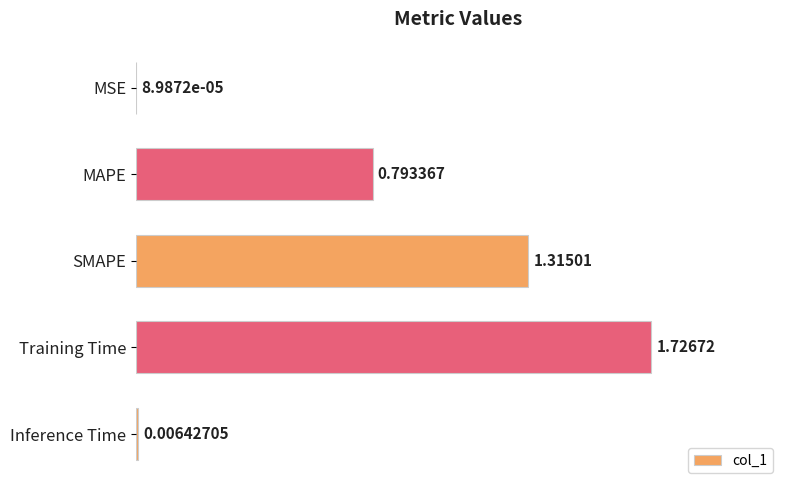

What is the sum of all values?

3.8